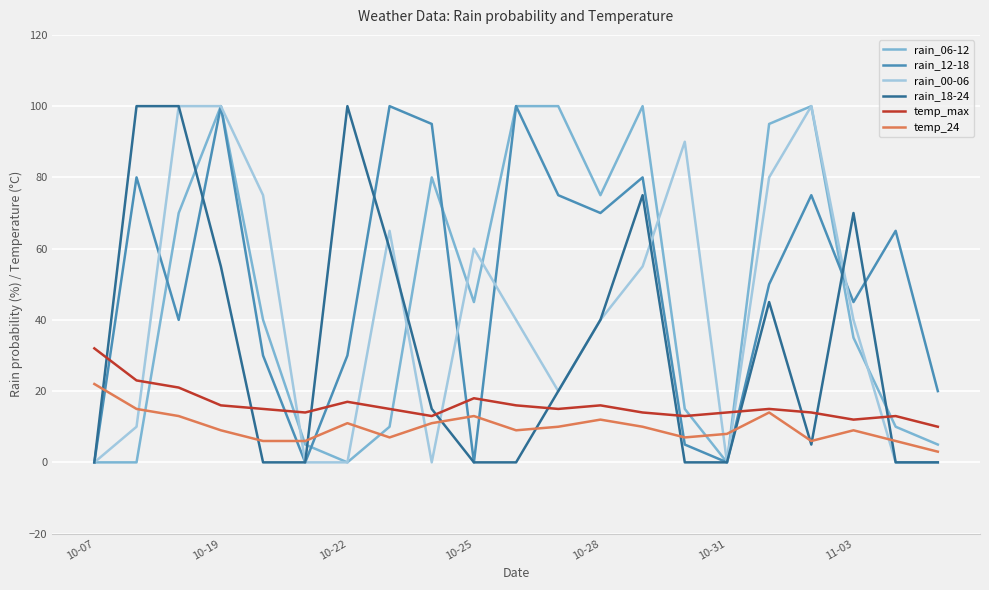

Reading left to right, list all the values displayed in this chart.

rain_06-12: 0	0	70	100	40	5	0	10	80	45	100	100	75	100	15	0	95	100	35	10	5
rain_12-18: 0	80	40	100	30	0	30	100	95	0	100	75	70	80	5	0	50	75	45	65	20
rain_00-06: 0	10	100	100	75	0	0	65	0	60	40	20	40	55	90	0	80	100	40	0	0
rain_18-24: 0	100	100	55	0	0	100	60	15	0	0	20	40	75	0	0	45	5	70	0	0
temp_max: 32	23	21	16	15	14	17	15	13	18	16	15	16	14	13	14	15	14	12	13	10
temp_24: 22	15	13	9	6	6	11	7	11	13	9	10	12	10	7	8	14	6	9	6	3